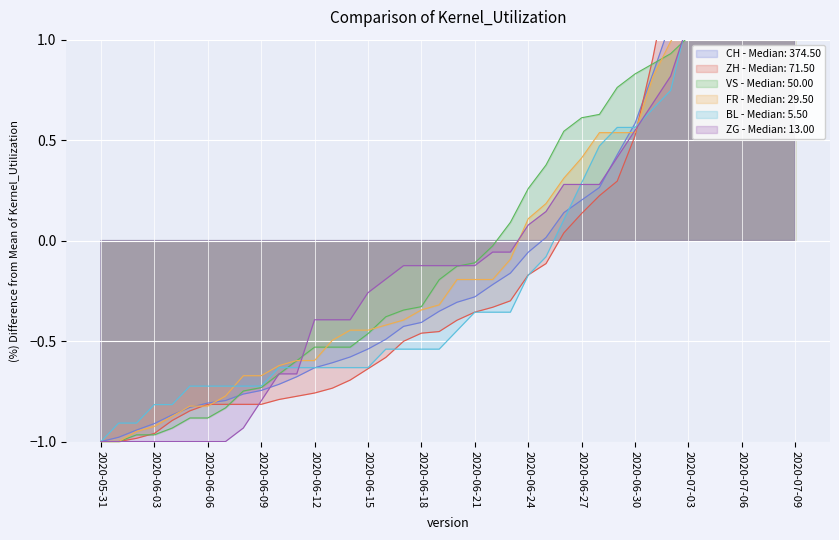

What position from the right is 2020-06-07?

33